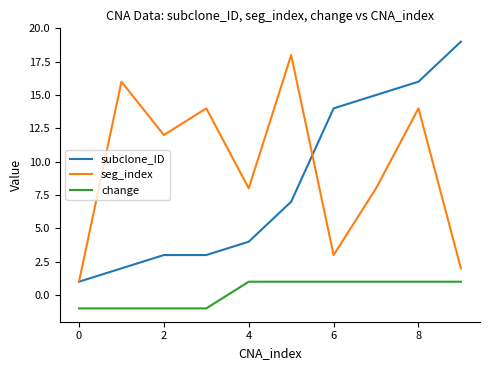

What is the maximum value for subclone_ID?

19